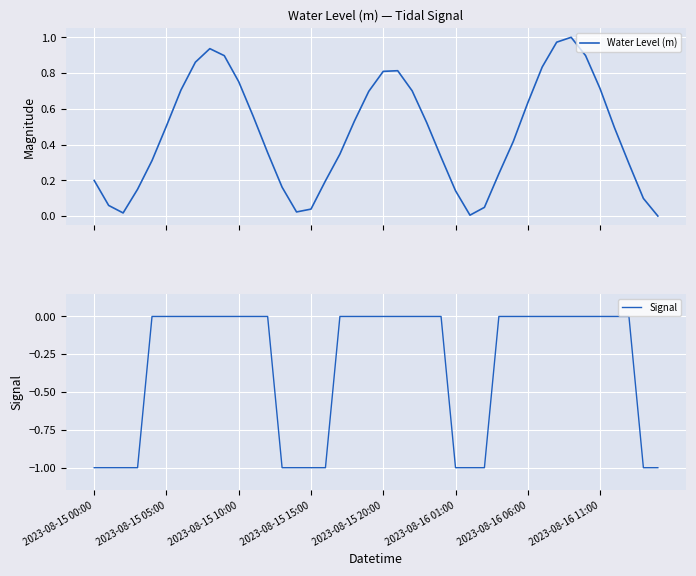

What is the difference between the maximum and minimum values in the Water Level (m) series?

1.0